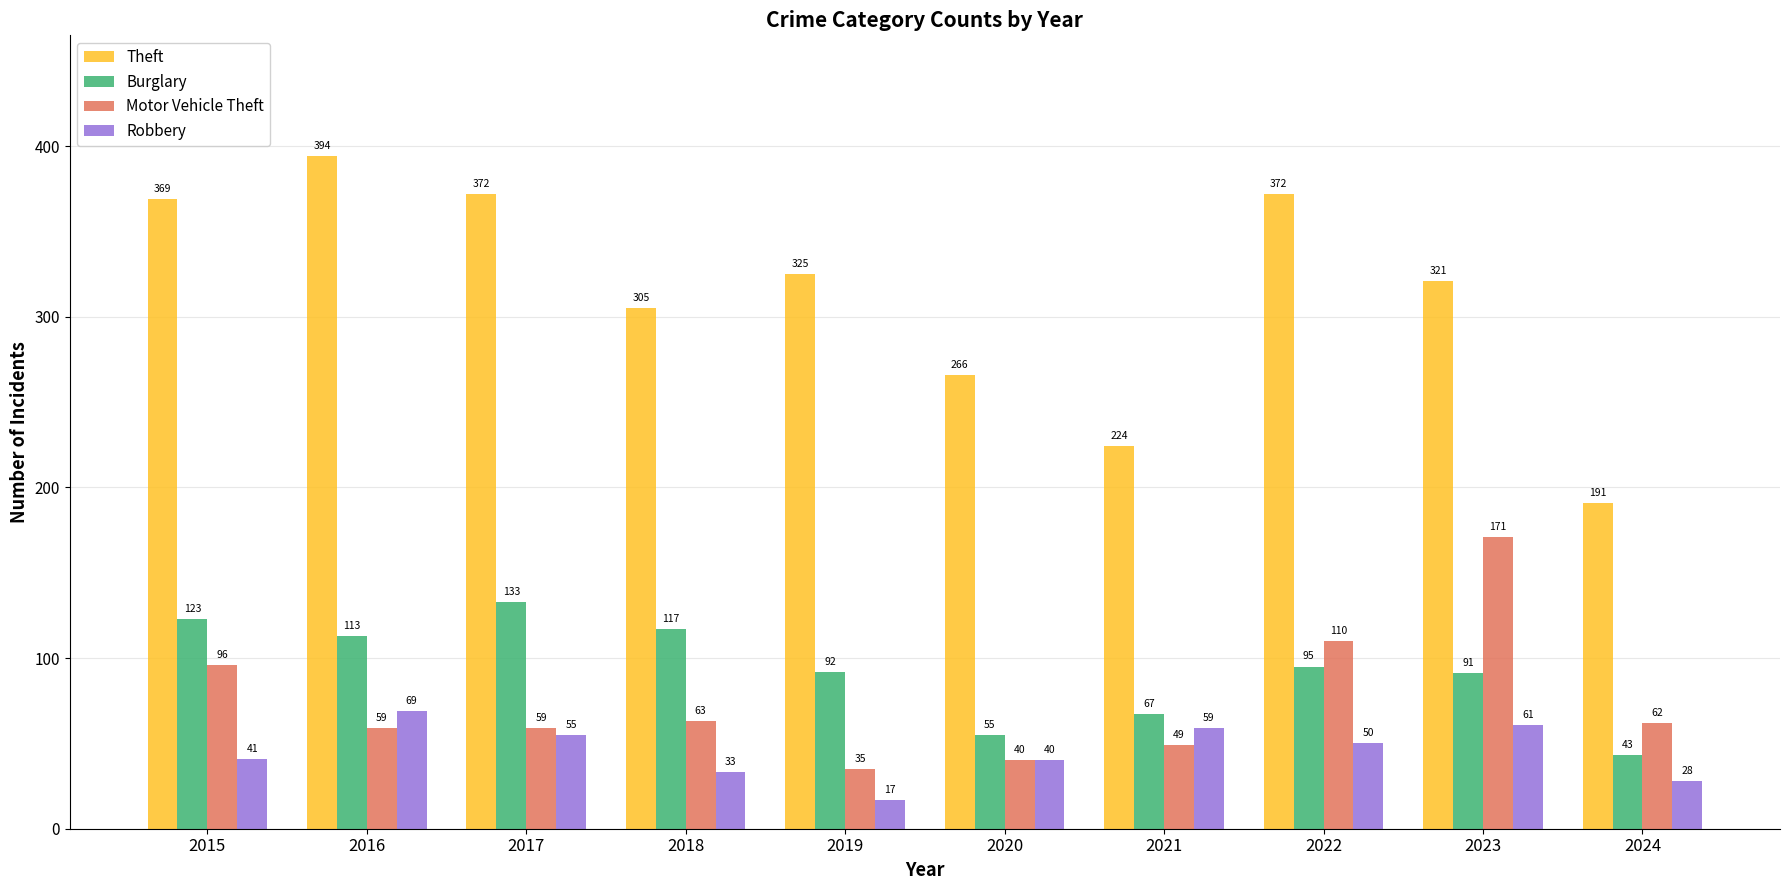

Which series has the widest spread of values?

Theft